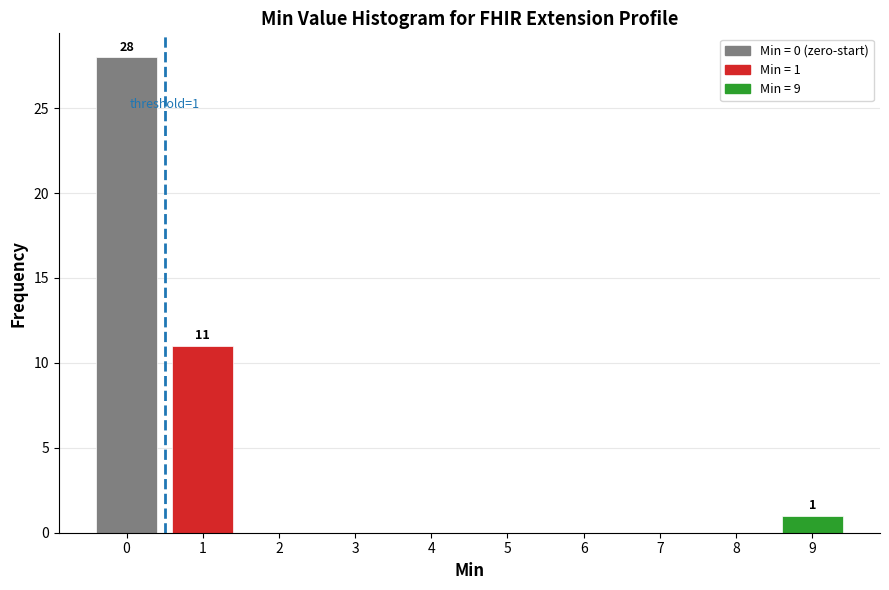

Which range on the x-axis has the tallest bar?

-0.5 to 0.5